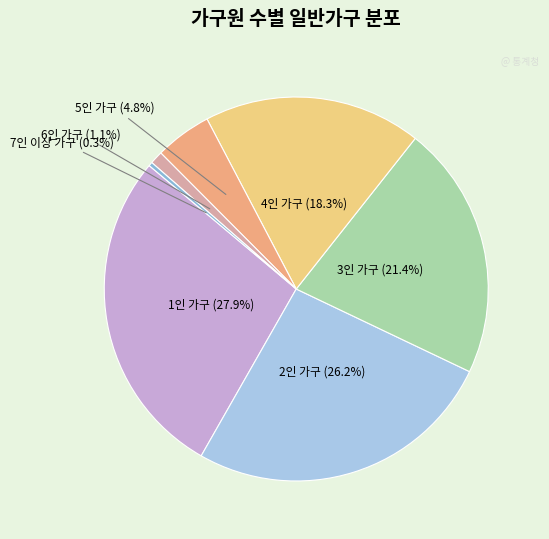

What is the ratio of the value at 4인 가구 to the value at 7인 이상 가구?

55.5